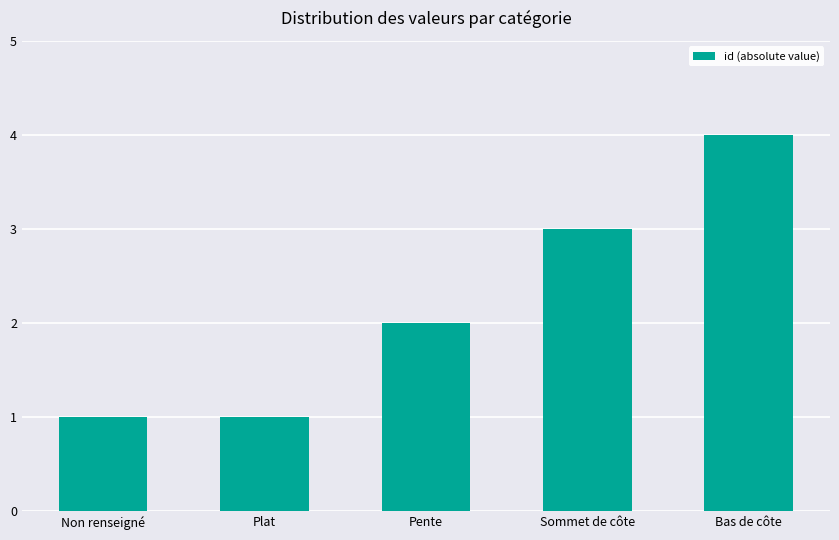

What is the label of the 2nd bar from the right?

Sommet de côte